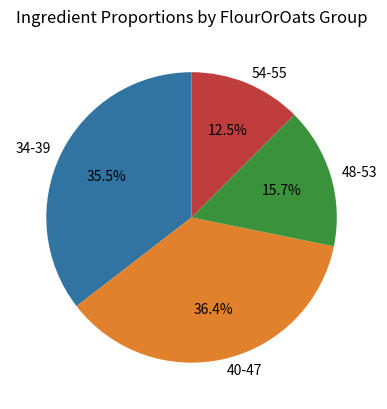

Is 48-53 the majority of the pie?

No